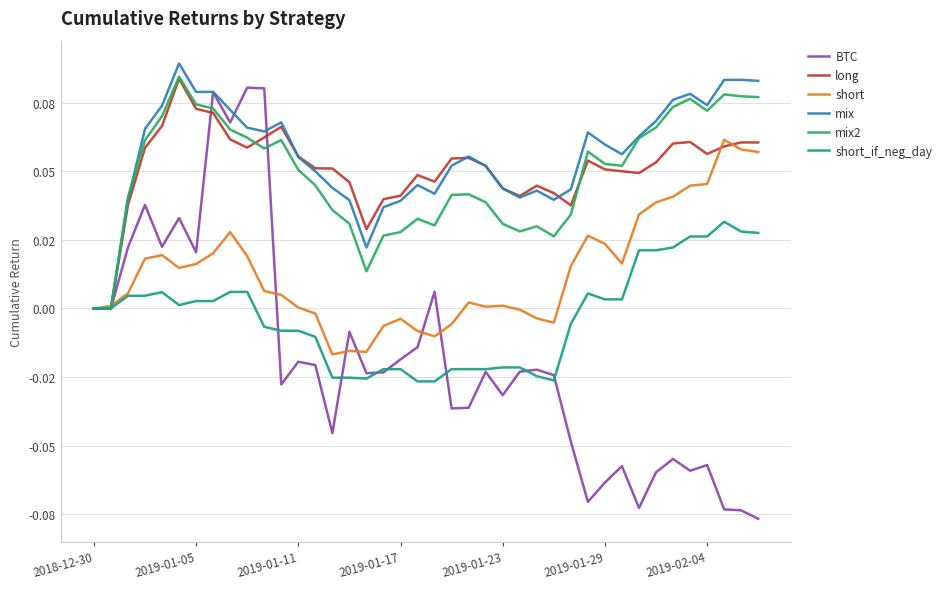

Which category has the lowest value in the long series?

2018-12-30